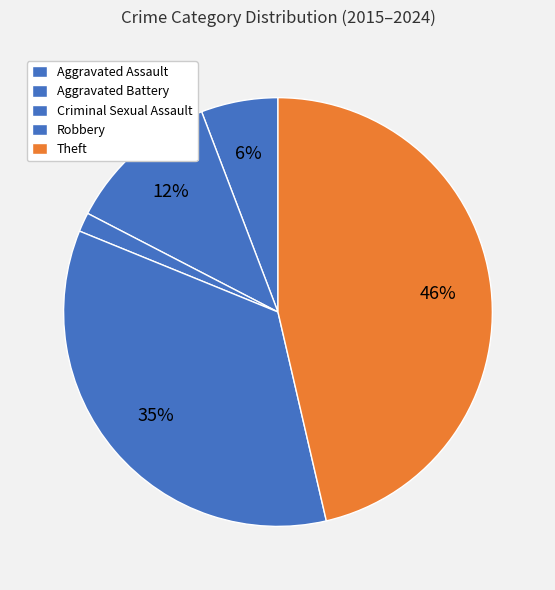

How many segments does this pie chart have?

5